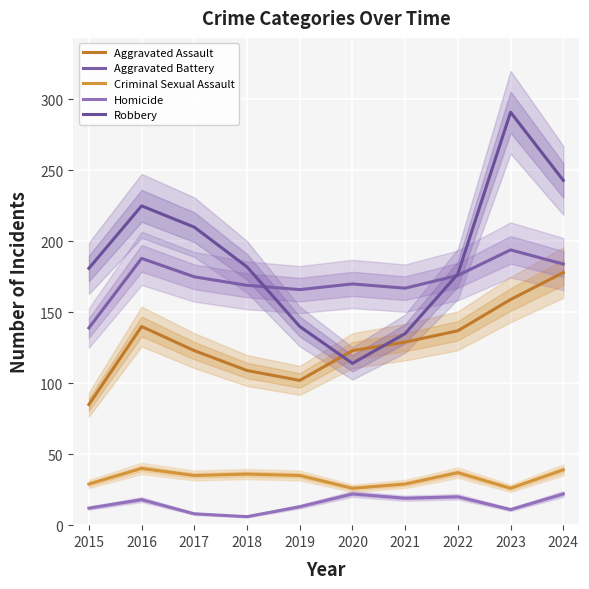

What is the highest value of the Homicide series?

22